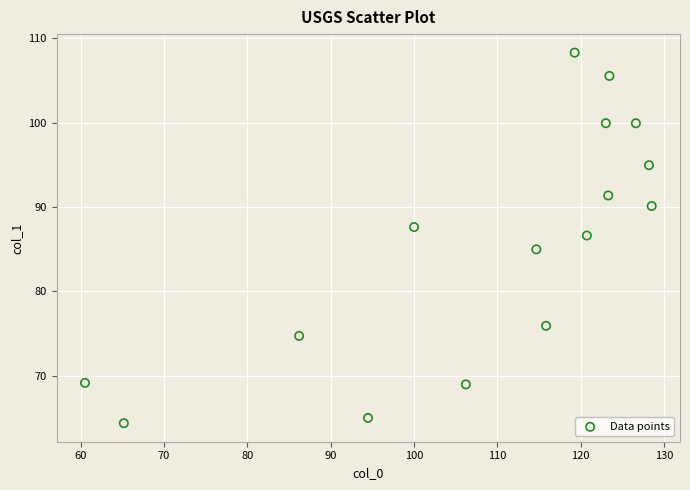

What is the range of X values (max minus min)?

68.0